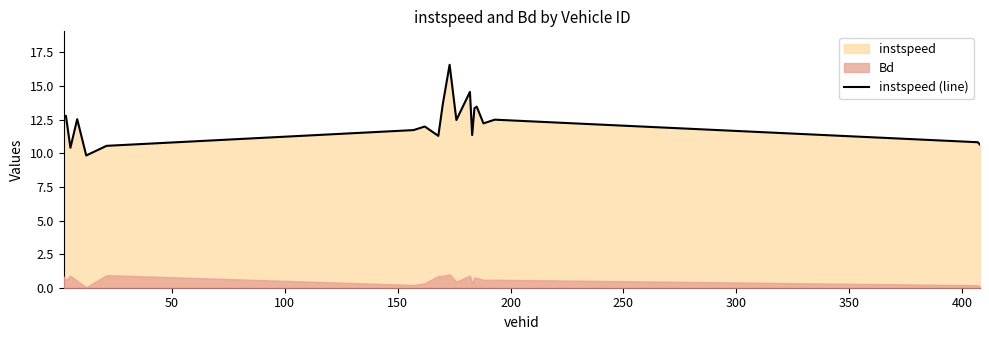

Reading right to left, extract all data points from this chart.

10.6	10.8	12.5	12.2	13.5	13.4	11.4	14.6	12.5	16.6	13.7	11.3	12.0	11.7	10.6	9.8	12.5	10.4	12.8	12.8